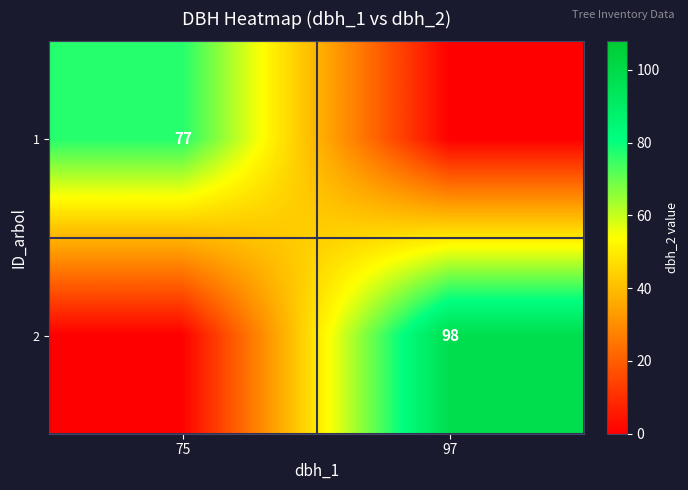

The value of 2 at 97 is 98. True or false?

True